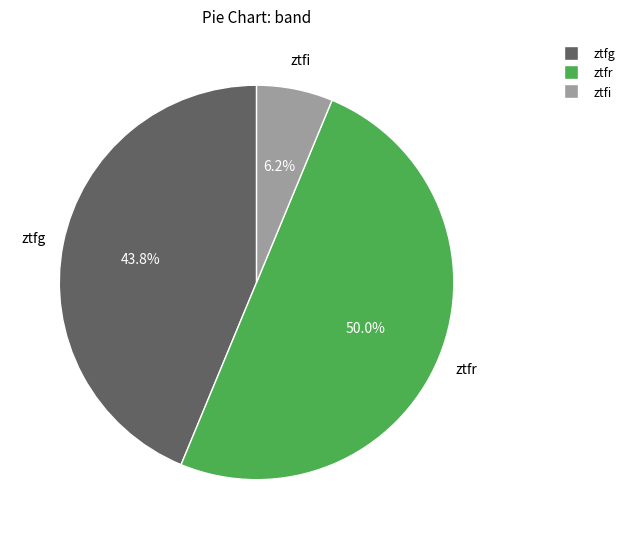

Rank the categories by value from lowest to highest.

ztfi, ztfg, ztfr